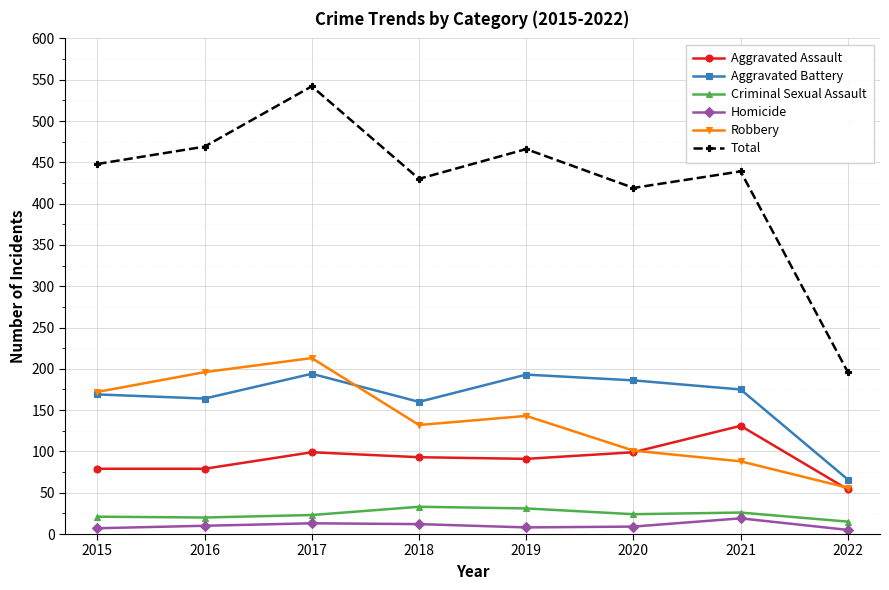

What is the difference between the second highest and minimum values in the Robbery series?

140